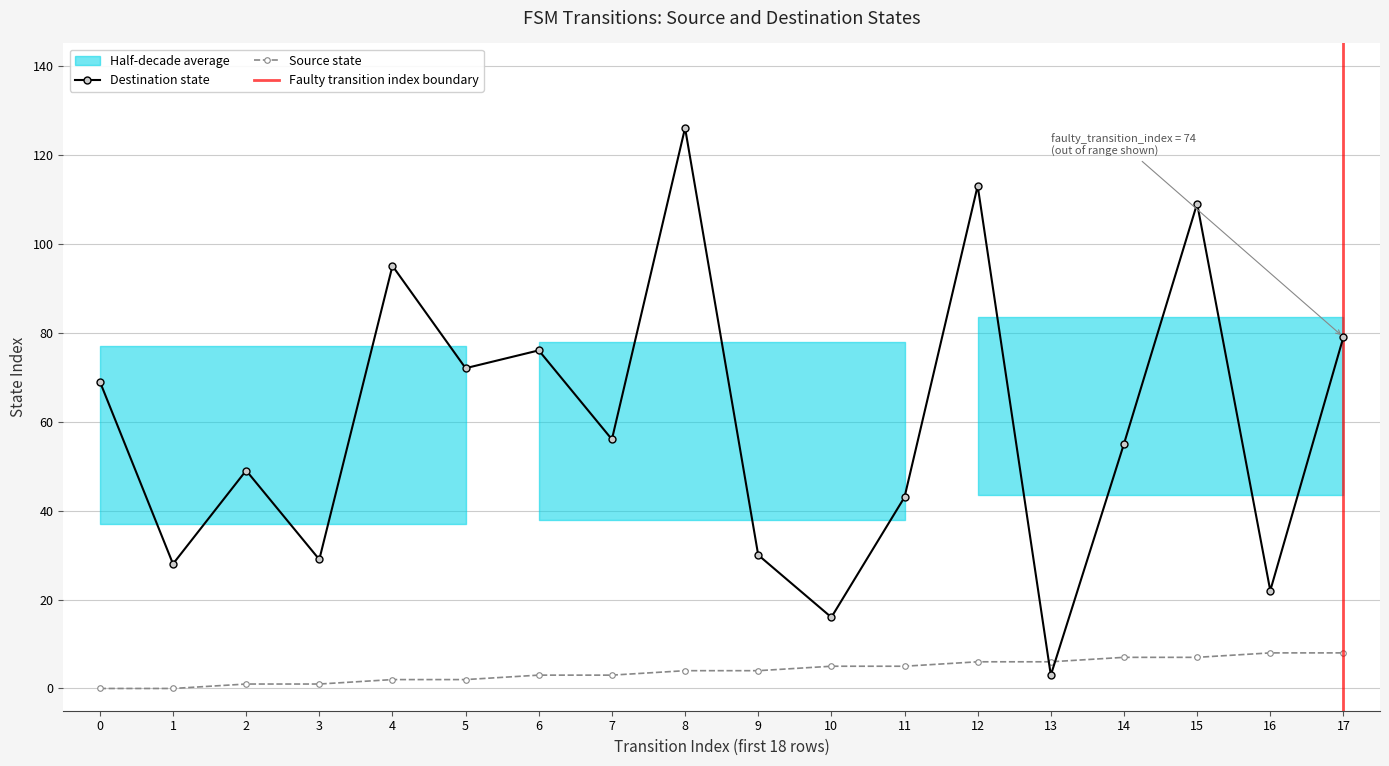

Rank the series by their maximum value, from highest to lowest.

destination_state, source_state